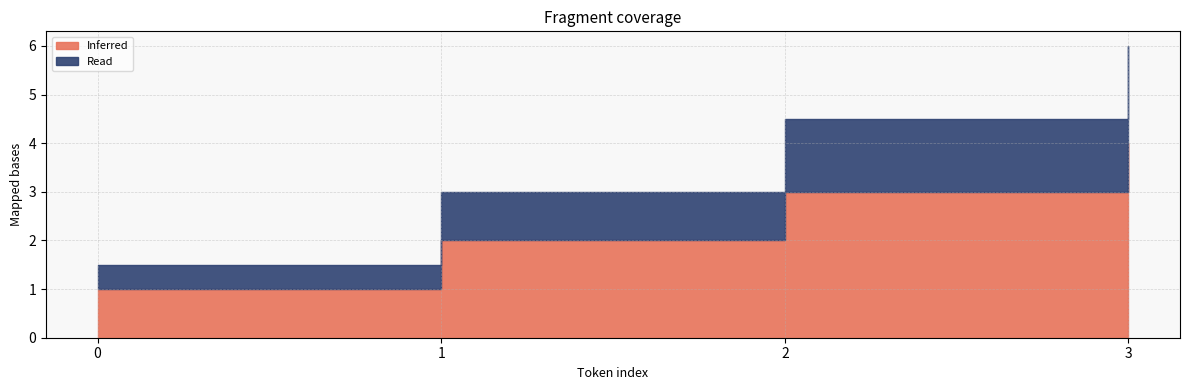

Which label corresponds to the largest value in the chart?

3